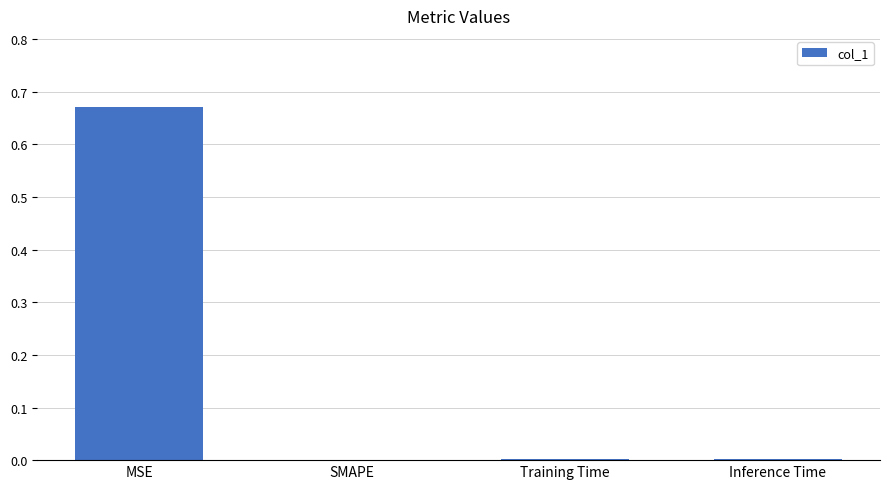

The value at MSE is 1.1. True or false?

False